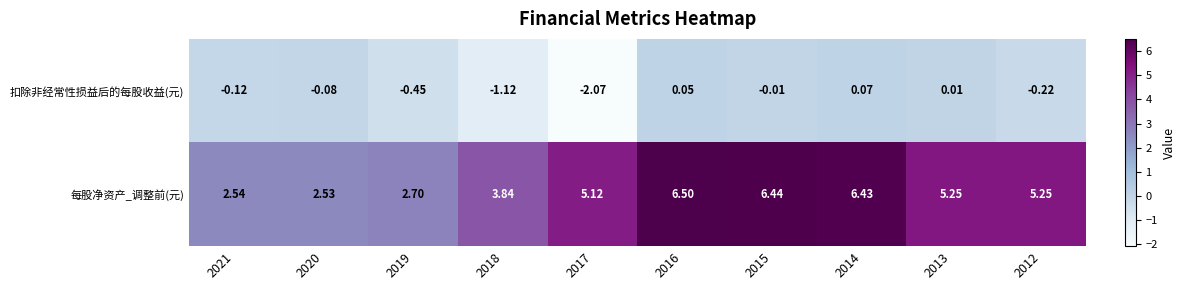

Between 2018 and 2017, which series saw the biggest shift?

每股净资产_调整前(元)